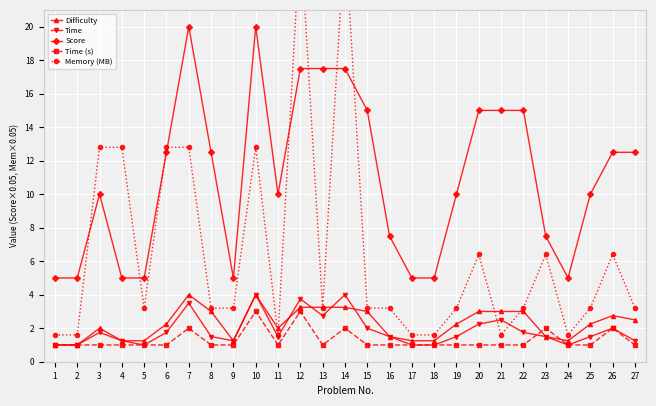

Where is Score nearest to the value 12?

6